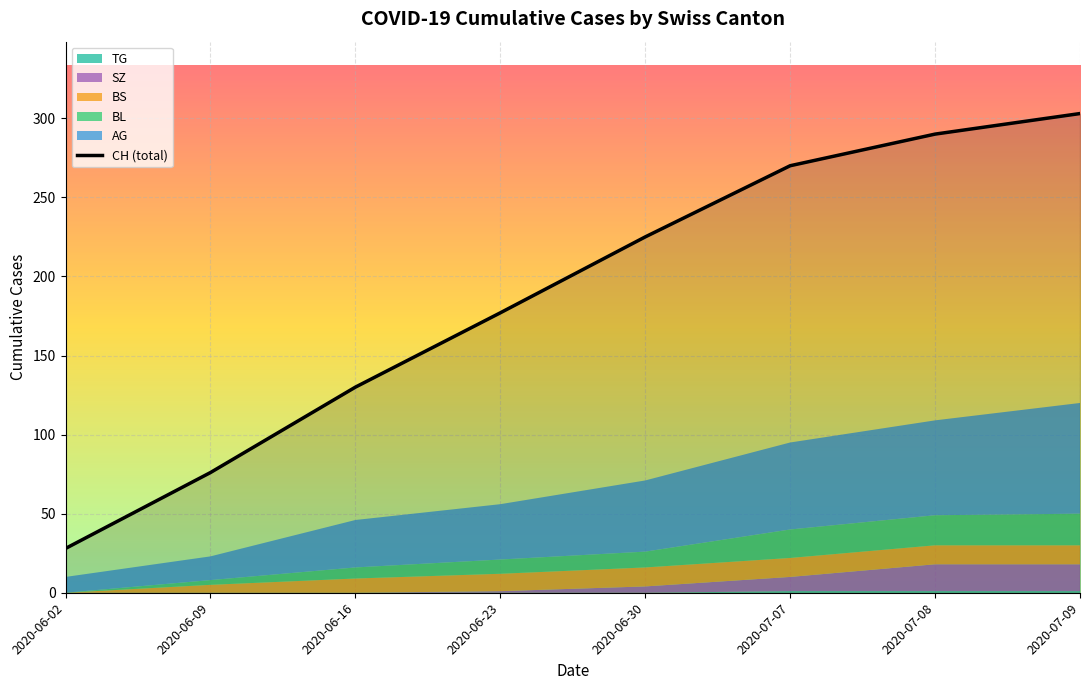

True or false: AG and CH cross at least once.

False